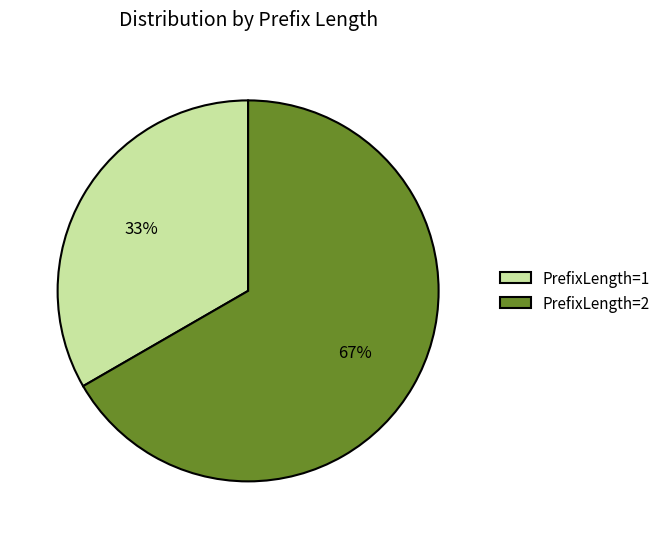

True or false: PrefixLength=1 accounts for 21% of the total.

False